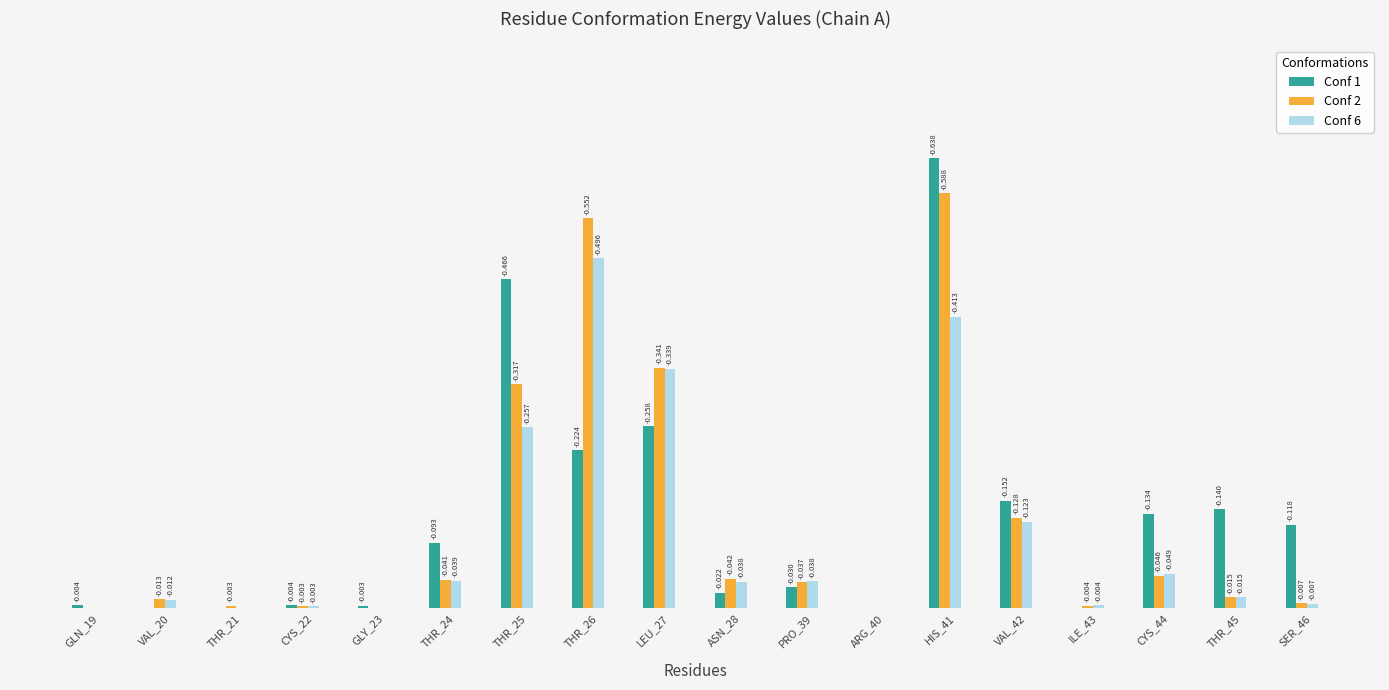

Reading left to right, what are all the values shown in this chart?

Conf 1: GLN_19=0.0	VAL_20=0.0	THR_21=0.0	CYS_22=0.0	GLY_23=0.0	THR_24=0.1	THR_25=0.5	THR_26=0.2	LEU_27=0.3	ASN_28=0.0	PRO_39=0.0	ARG_40=0.0	HIS_41=0.6	VAL_42=0.2	ILE_43=0.0	CYS_44=0.1	THR_45=0.1	SER_46=0.1
Conf 2: GLN_19=0.0	VAL_20=0.0	THR_21=0.0	CYS_22=0.0	GLY_23=0.0	THR_24=0.0	THR_25=0.3	THR_26=0.6	LEU_27=0.3	ASN_28=0.0	PRO_39=0.0	ARG_40=0.0	HIS_41=0.6	VAL_42=0.1	ILE_43=0.0	CYS_44=0.0	THR_45=0.0	SER_46=0.0
Conf 6: GLN_19=0.0	VAL_20=0.0	THR_21=0.0	CYS_22=0.0	GLY_23=0.0	THR_24=0.0	THR_25=0.3	THR_26=0.5	LEU_27=0.3	ASN_28=0.0	PRO_39=0.0	ARG_40=0.0	HIS_41=0.4	VAL_42=0.1	ILE_43=0.0	CYS_44=0.0	THR_45=0.0	SER_46=0.0